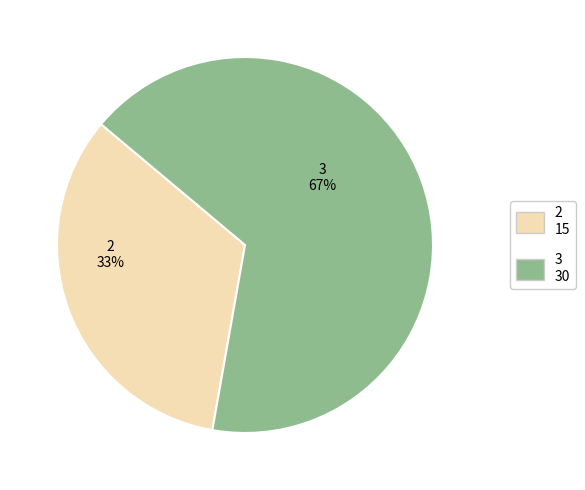

The 3 slice represents 67% of the pie. True or false?

True